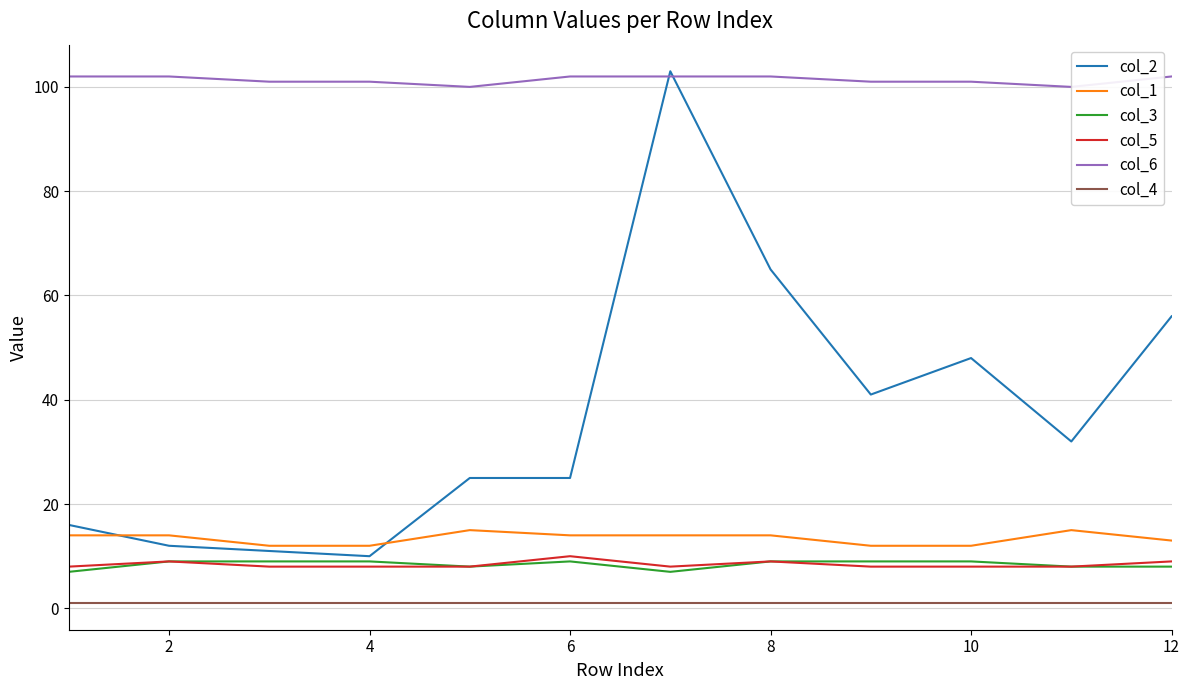

True or false: col_2 has a value of 25 at 6.

True